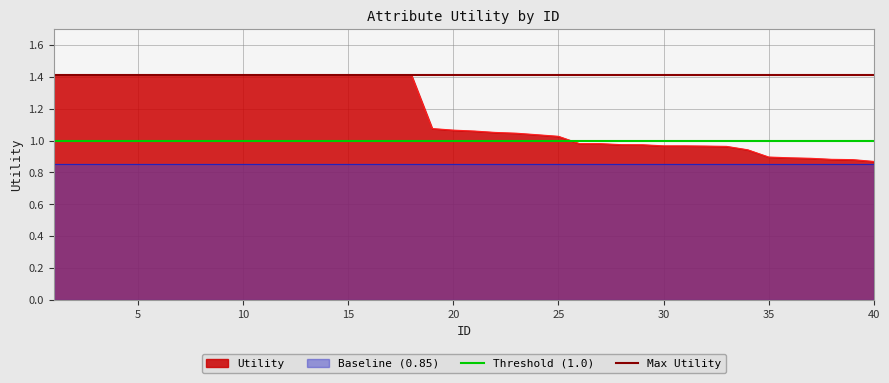

What is the average value of the Max Utility series?

1.4